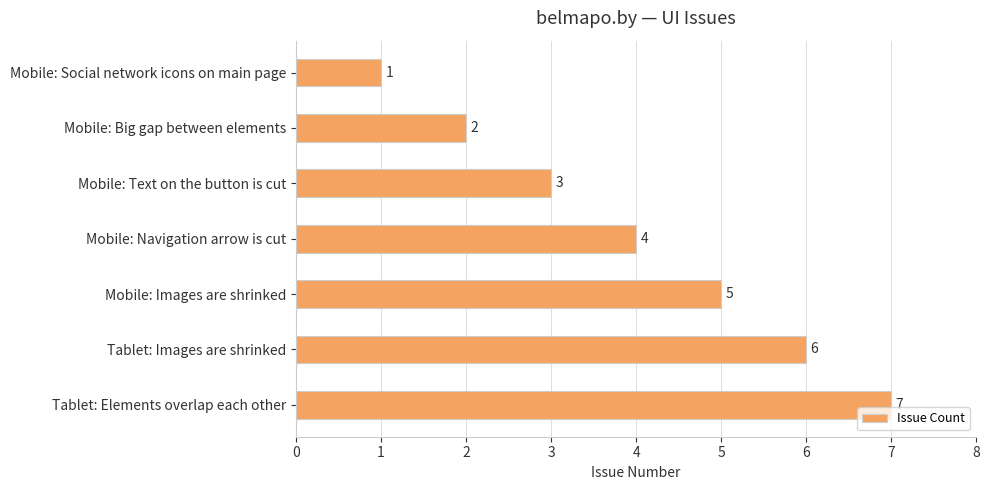

What position from the top is Mobile: Images are shrinked?

5